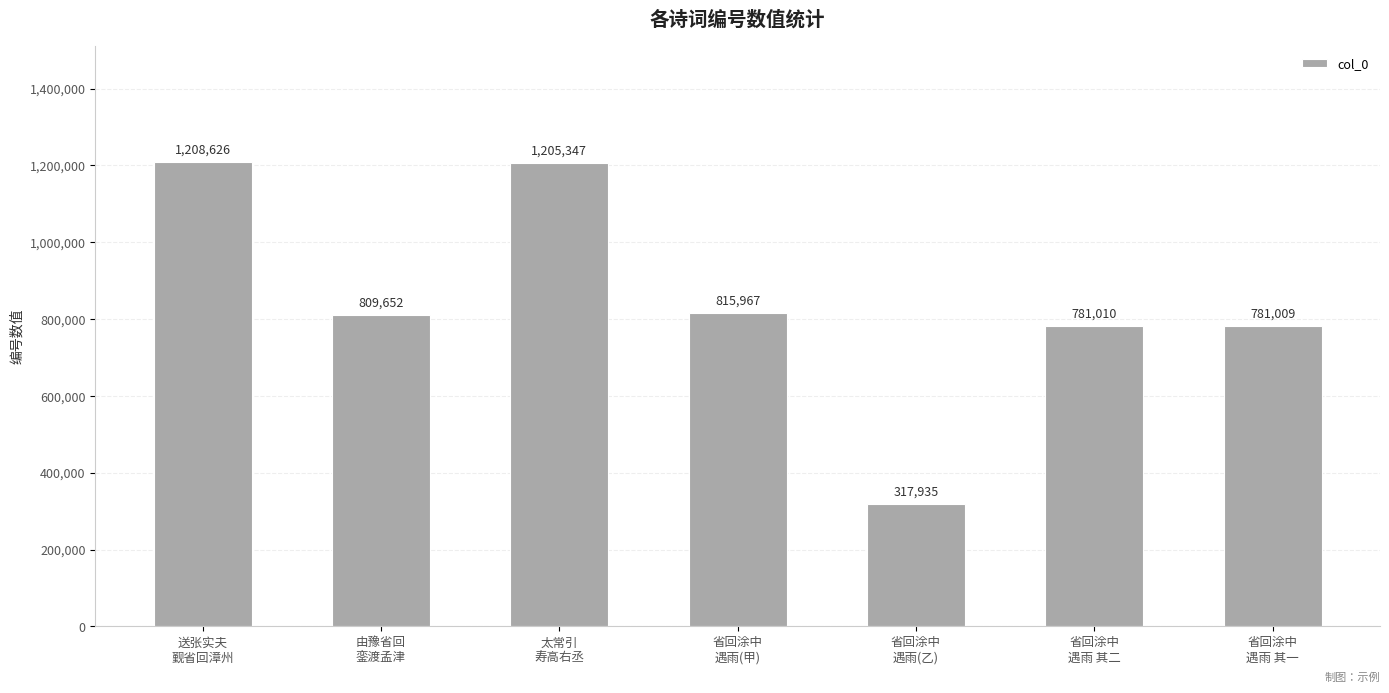

What is the label of the 1st bar from the left?

送张实夫
觐省回漳州